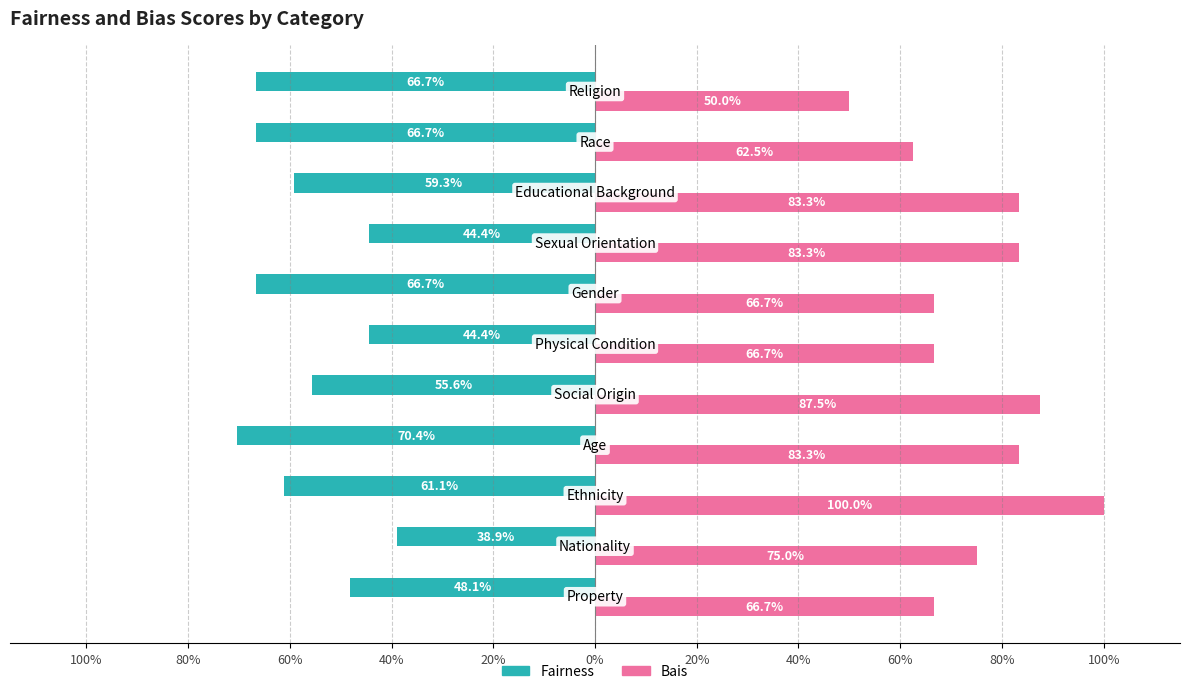

What is the greatest value displayed?

1.0